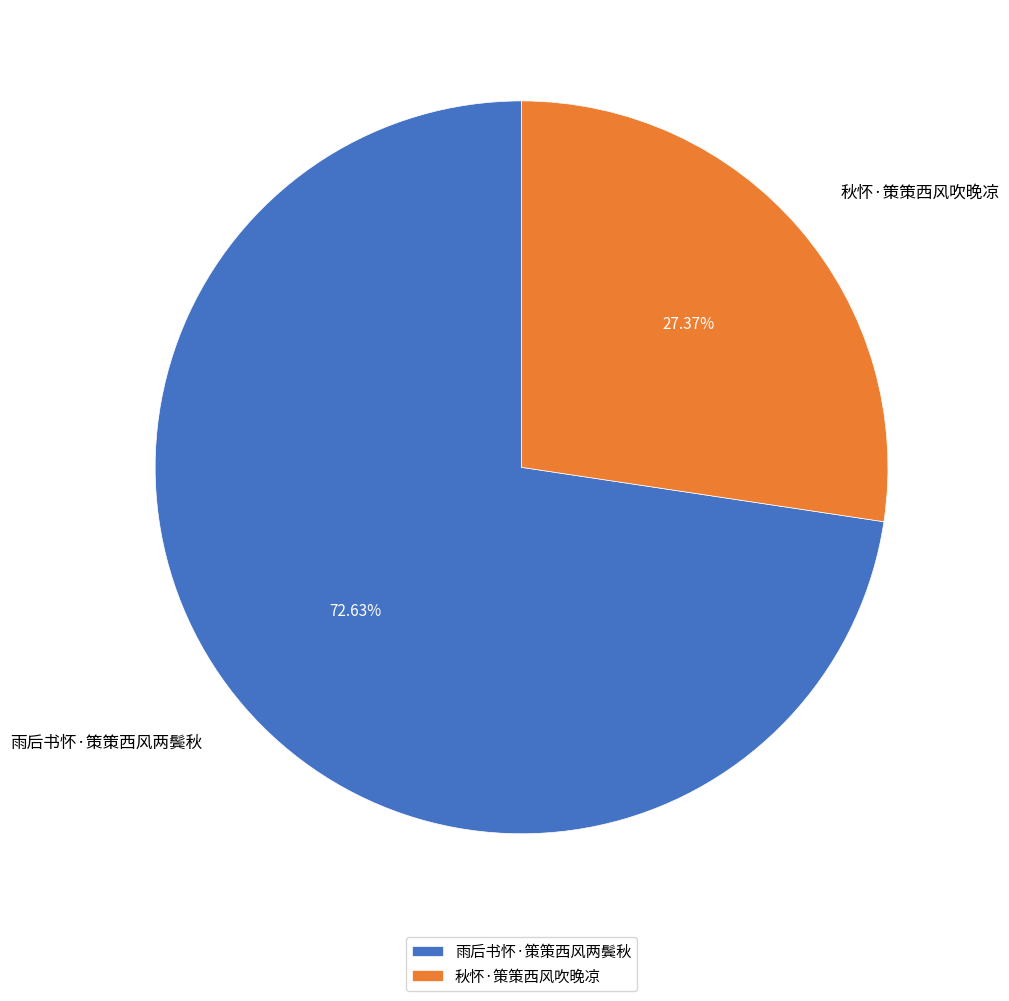

To the nearest percent, what percentage of the pie is 秋怀·策策西风吹晚凉?

27%